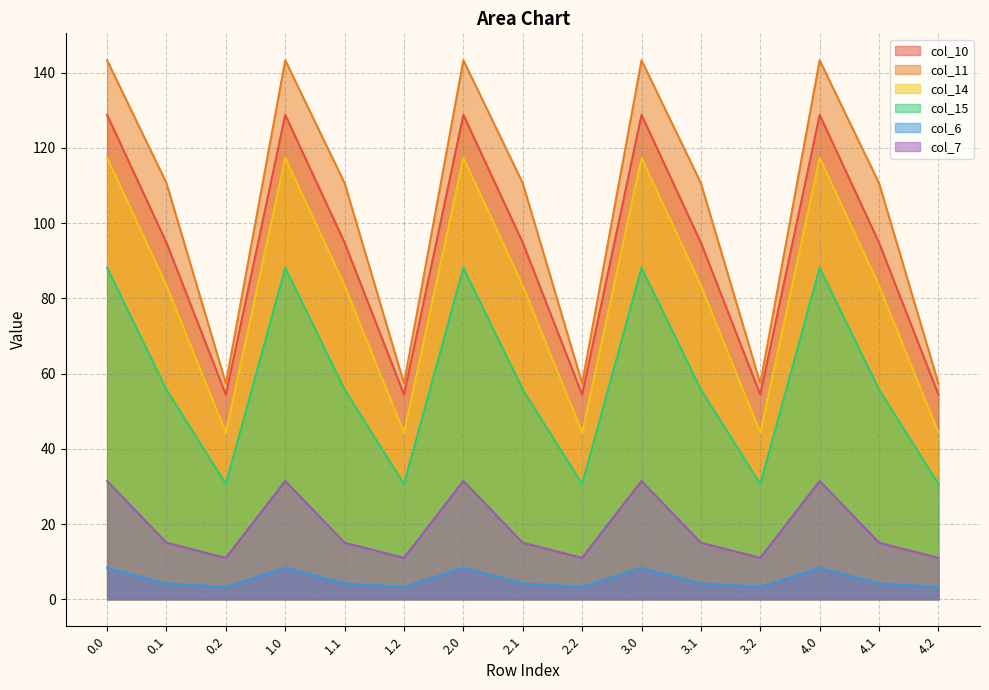

Is it true that col_11 equals 49.4 at 1.1?

False